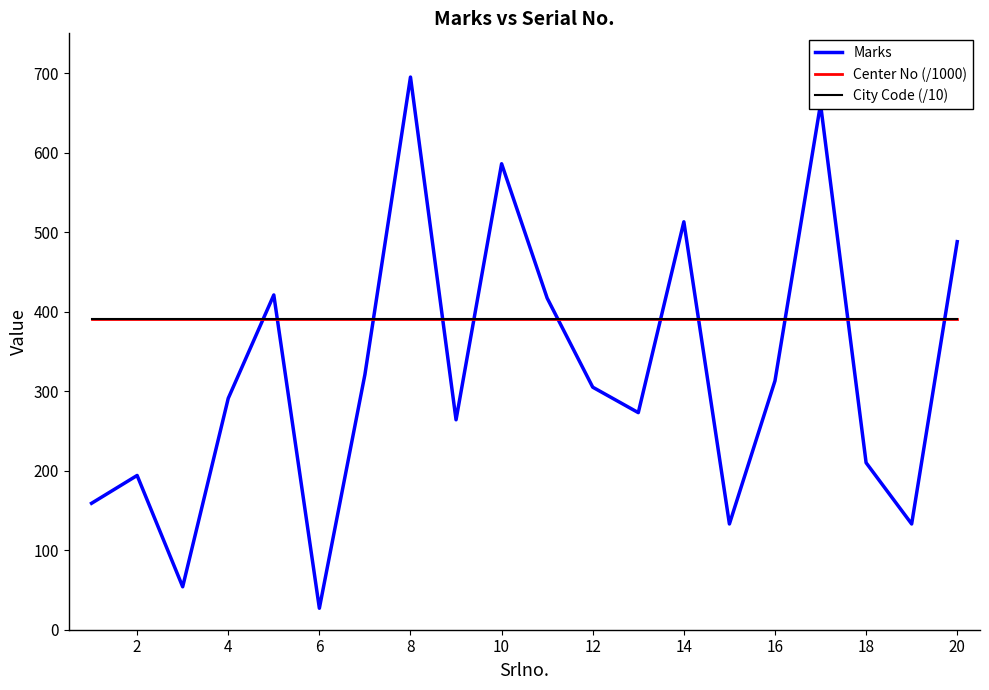

What is the maximum value for Marks?

695.0